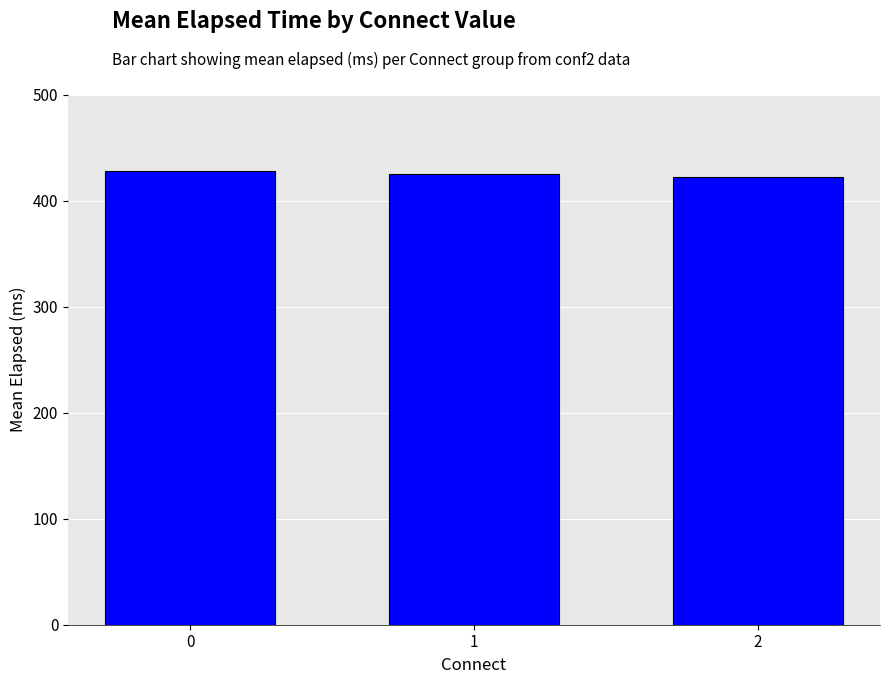

What is the sum of the values at 0 and 1?

852.8